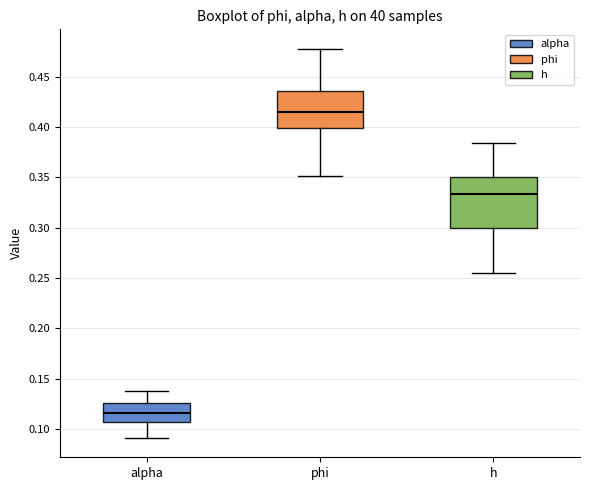

Which box has the highest median line?

phi